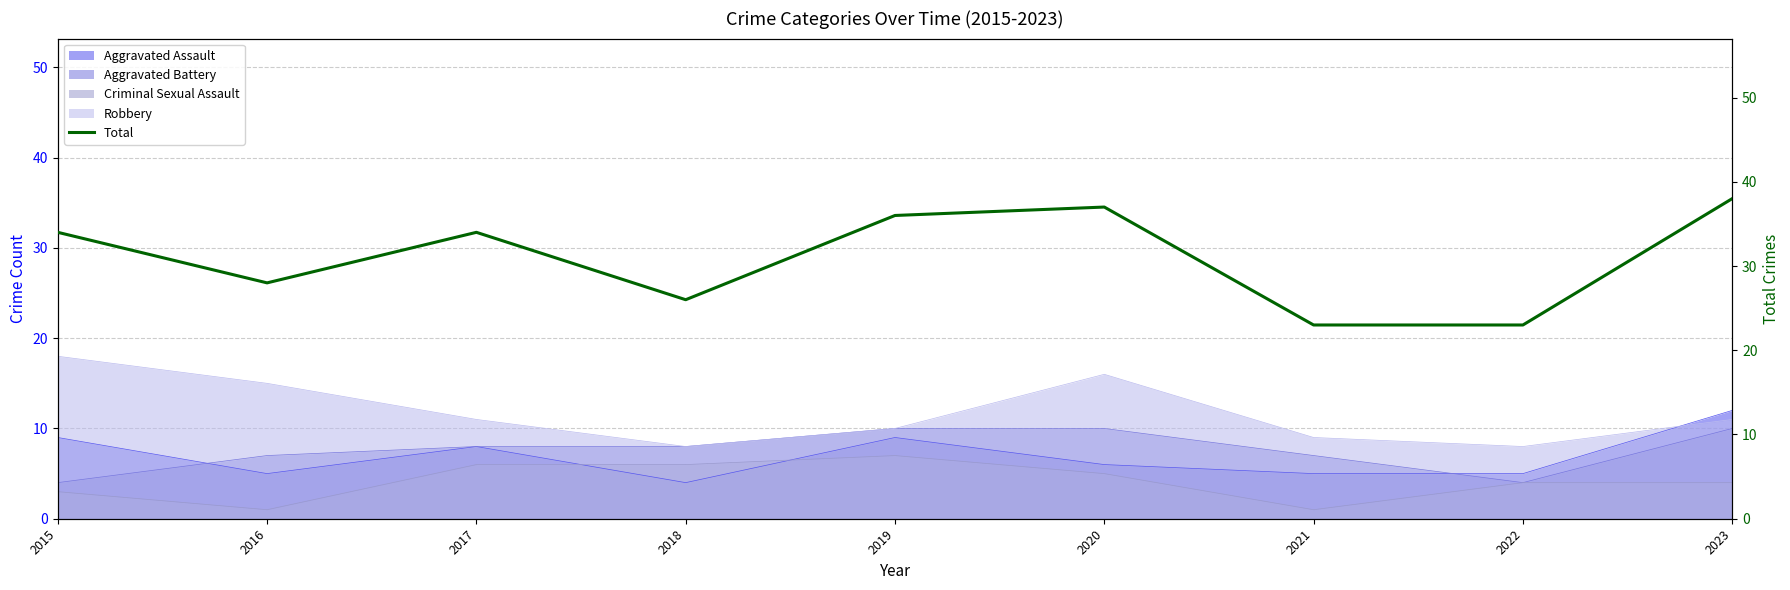

What is the difference between the second highest and second lowest values?

14